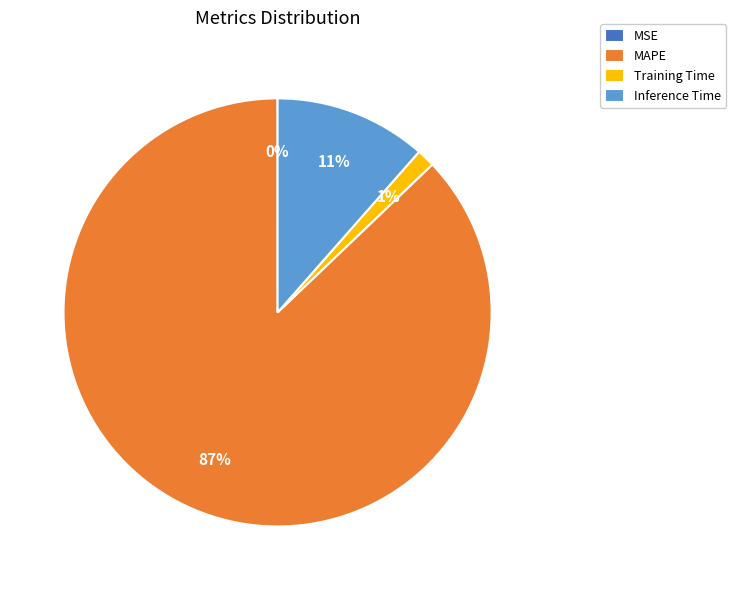

Do MAPE and Training Time together represent more than half of the pie?

Yes